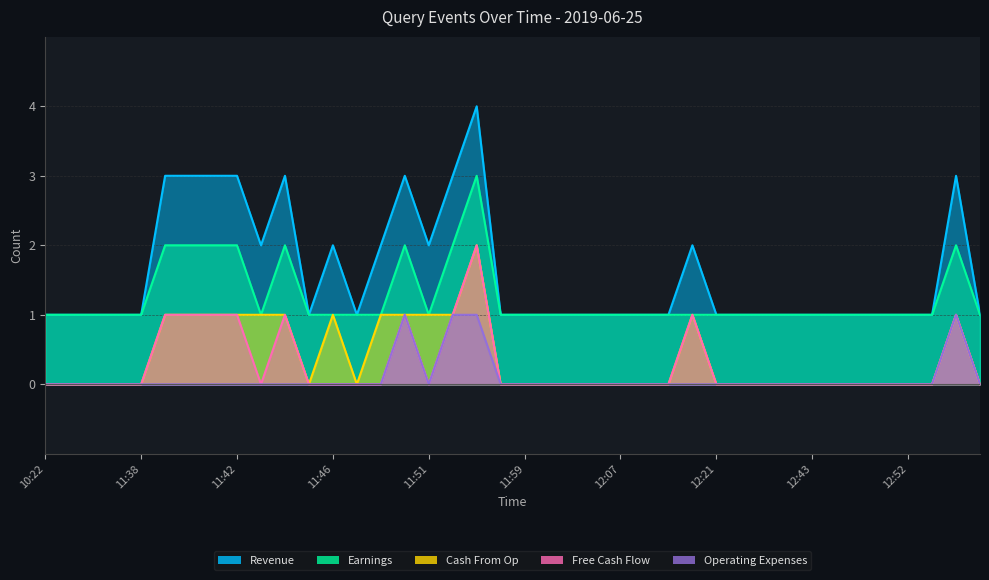

Which series has the largest range (max minus min)?

Revenue